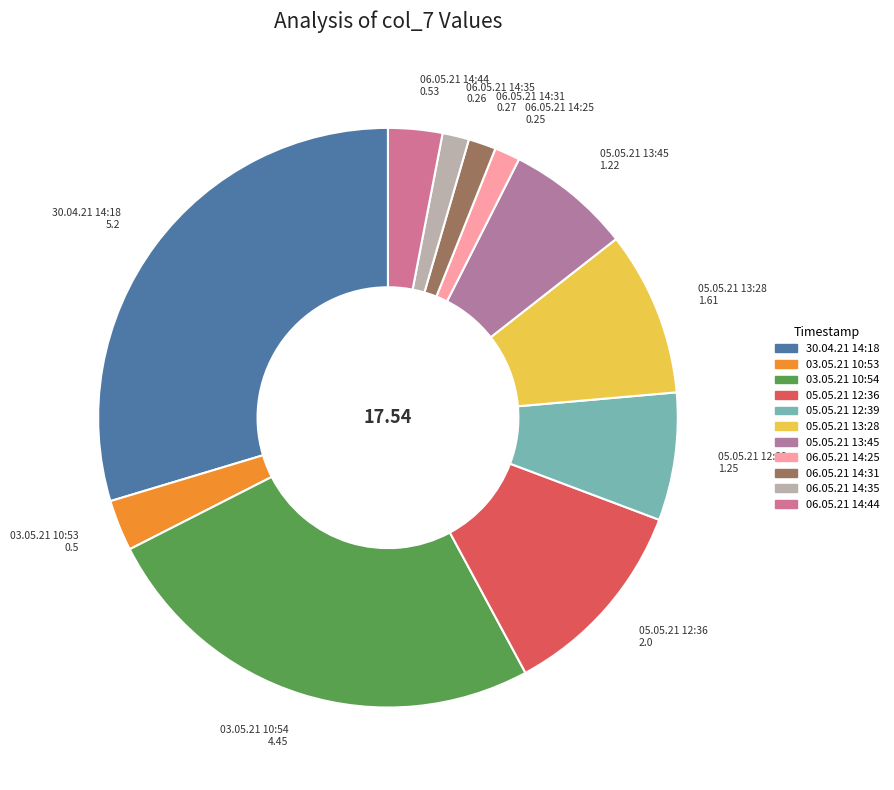

How many slices are in this pie chart?

11